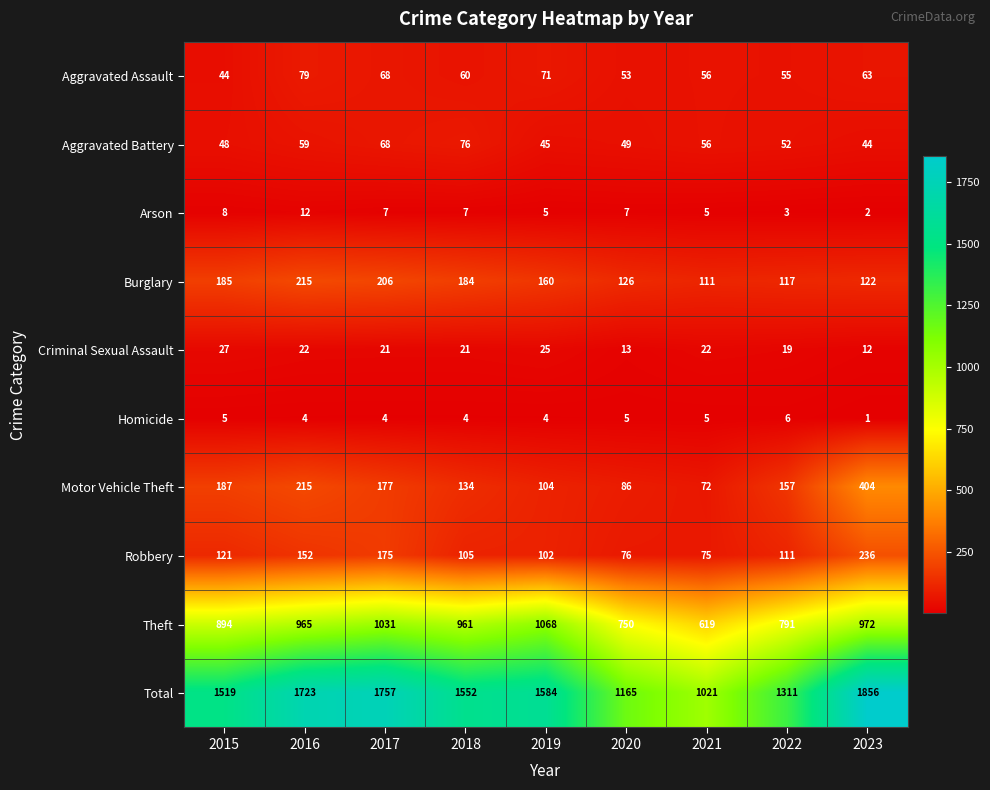

The Robbery series shows 38 at 2020. True or false?

False